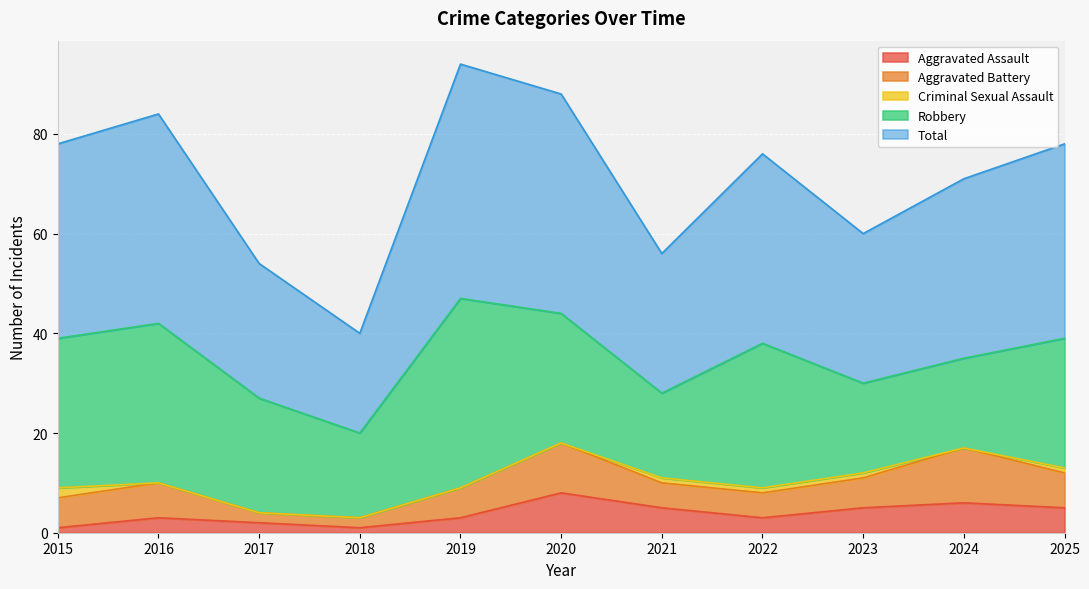

At which label does Aggravated Battery first exceed 6?

2016